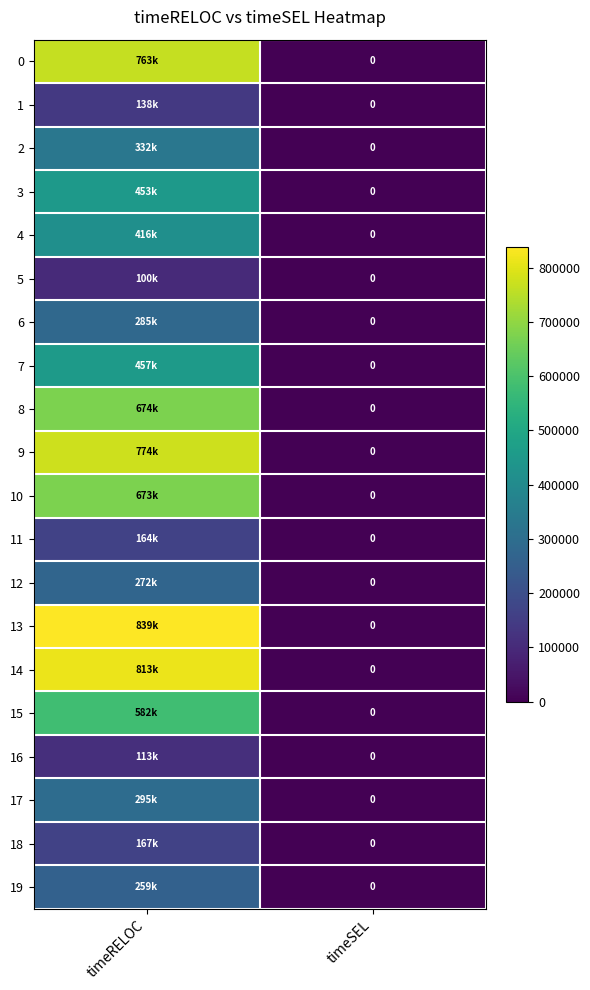

How many positive values does the 0 series have?

1